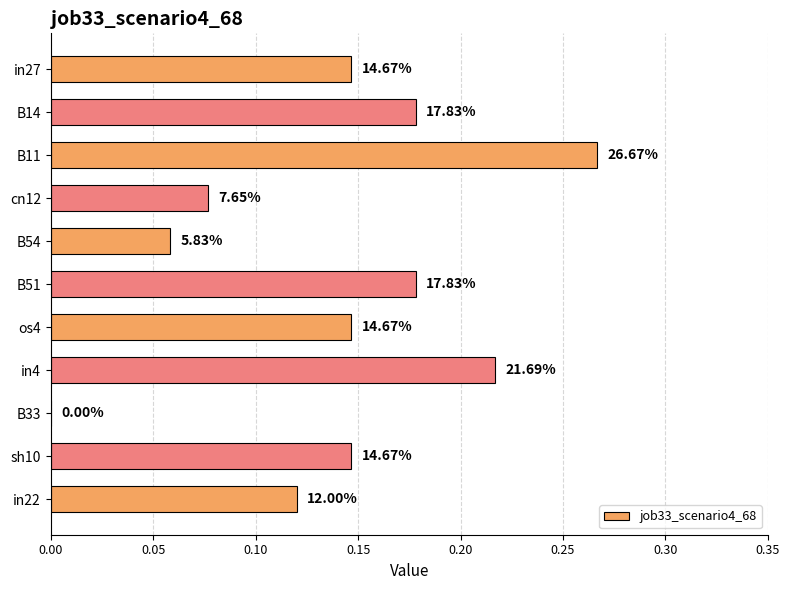

Where is the data nearest to the value 0?

B33